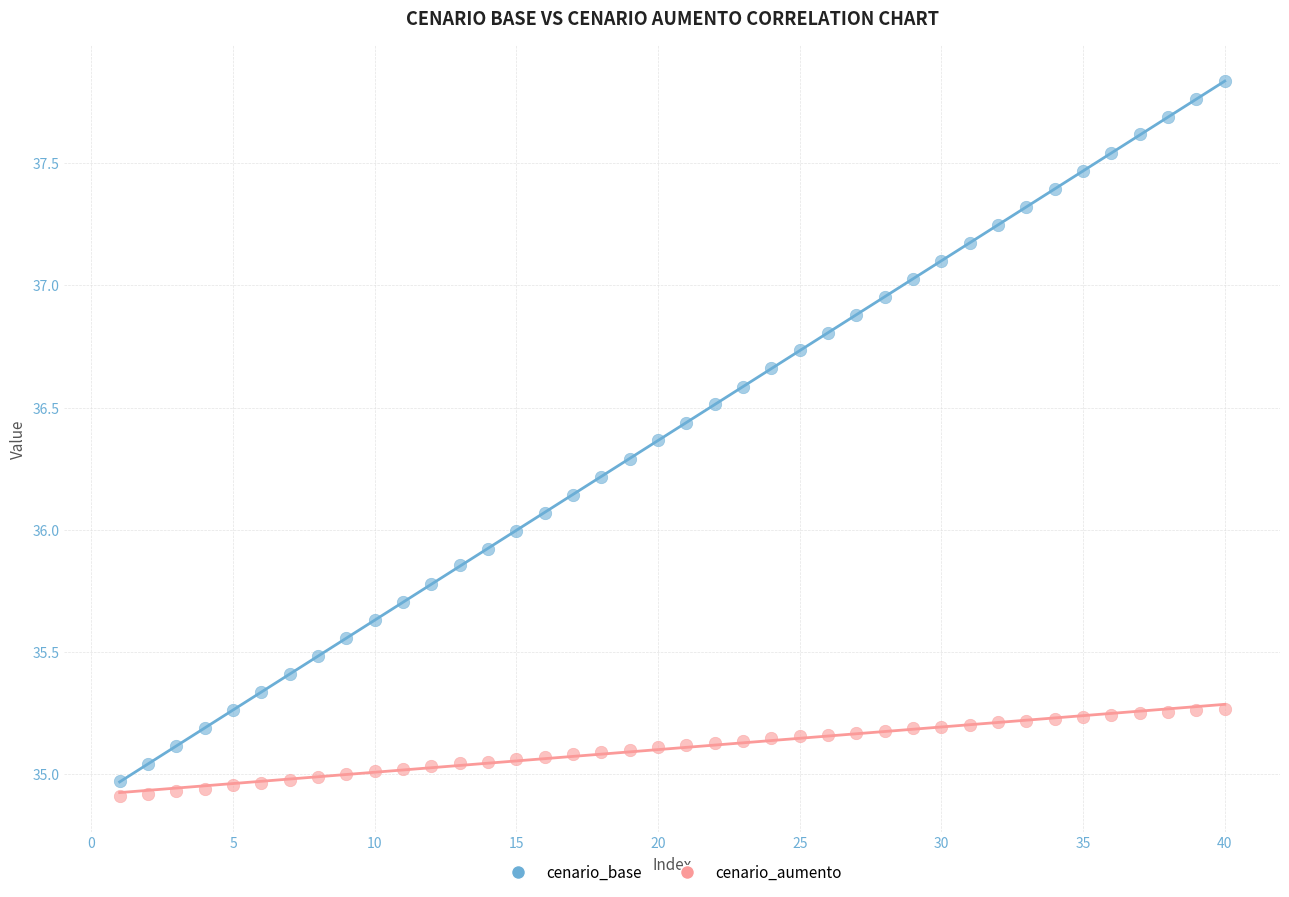

Across all data points, what is the range of Y values (max minus min)?

2.9